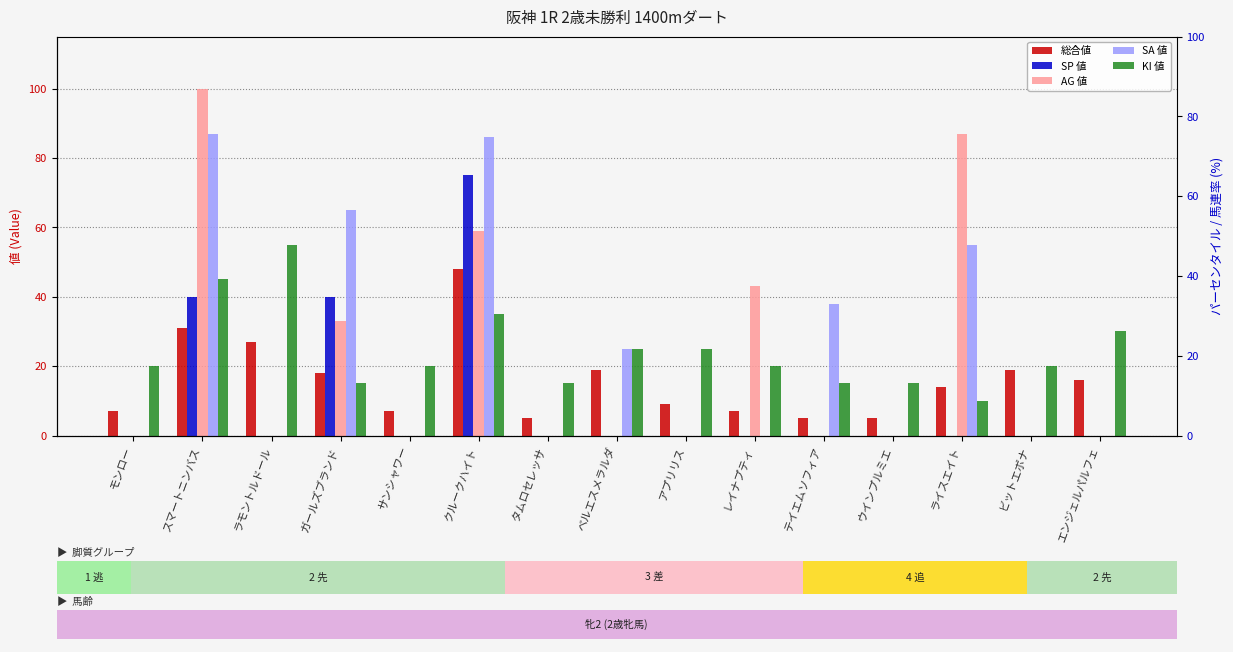

The SP 値 series shows 35 at テイエムソフィア. True or false?

False